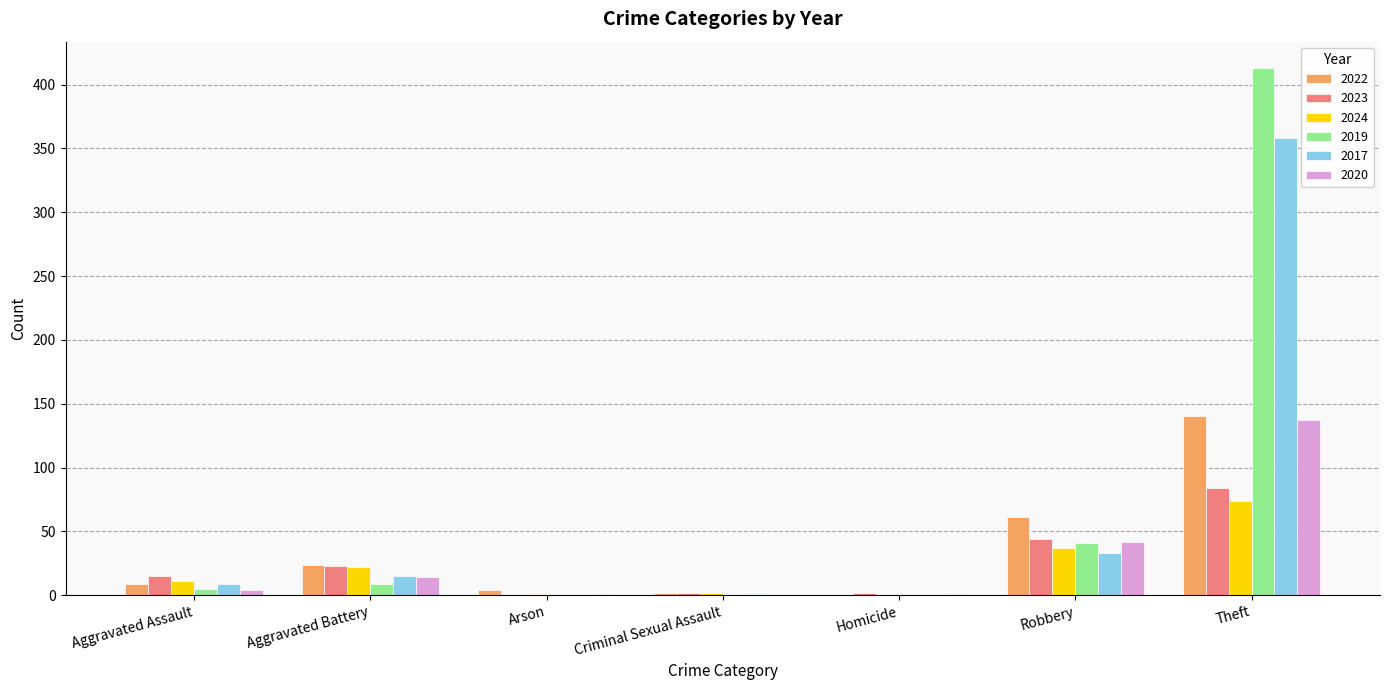

Is the value of 2017 at Robbery greater than the value of 2022 at Robbery?

No